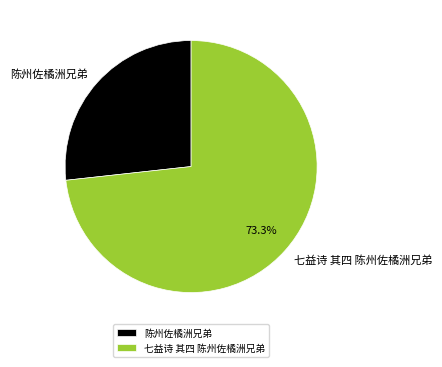

Between 陈州佐橘洲兄弟 and 七益诗 其四 陈州佐橘洲兄弟, which is larger?

七益诗 其四 陈州佐橘洲兄弟